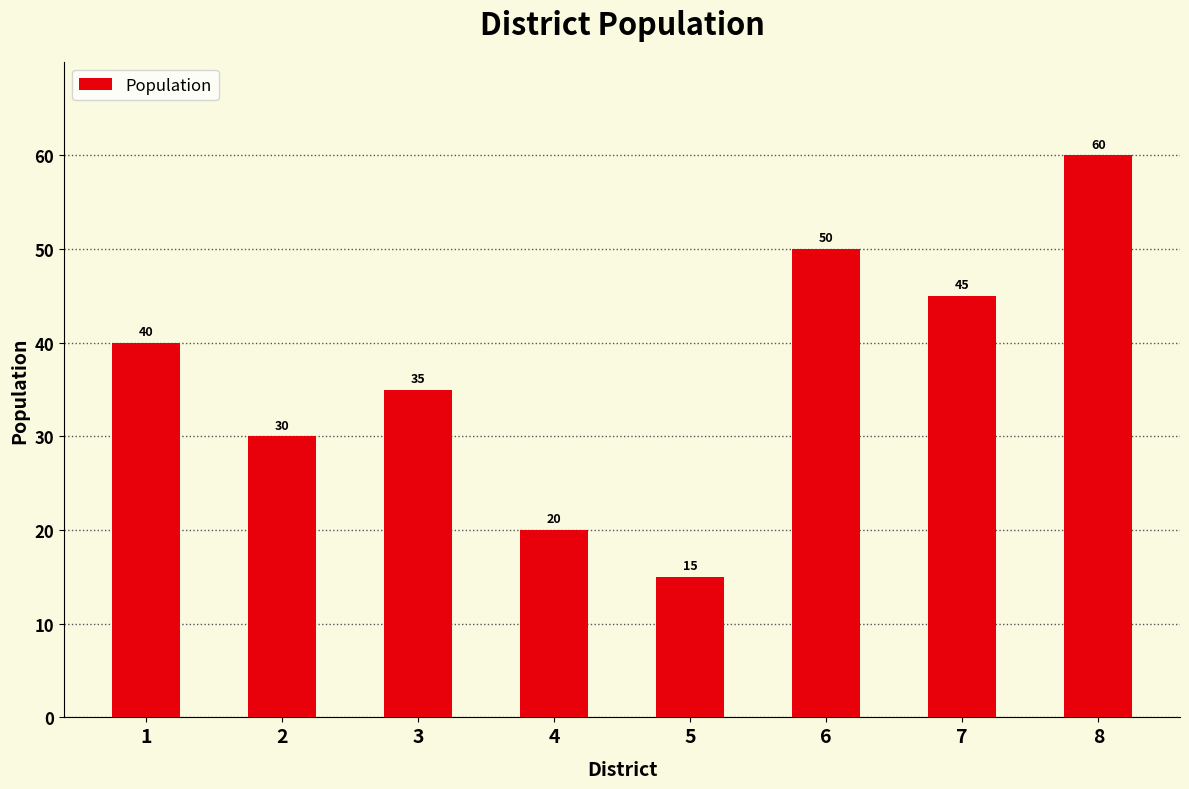

True or false: the data shows 9 at 4.

False